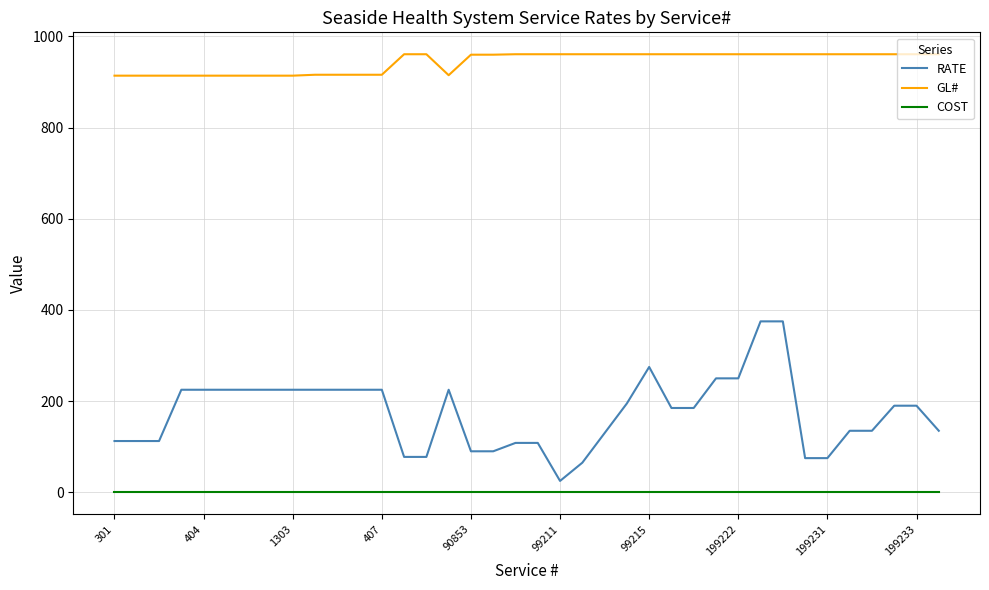

List the series in order of their peak value, highest first.

GL#, RATE, COST